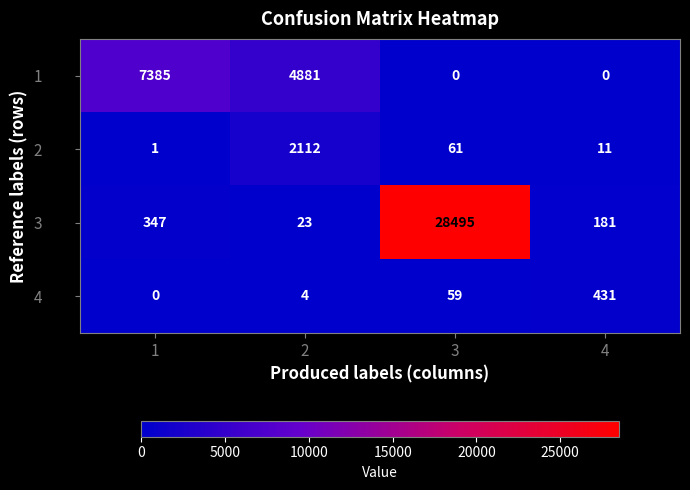

What is the difference between the maximum and minimum values in the 4 series?

431